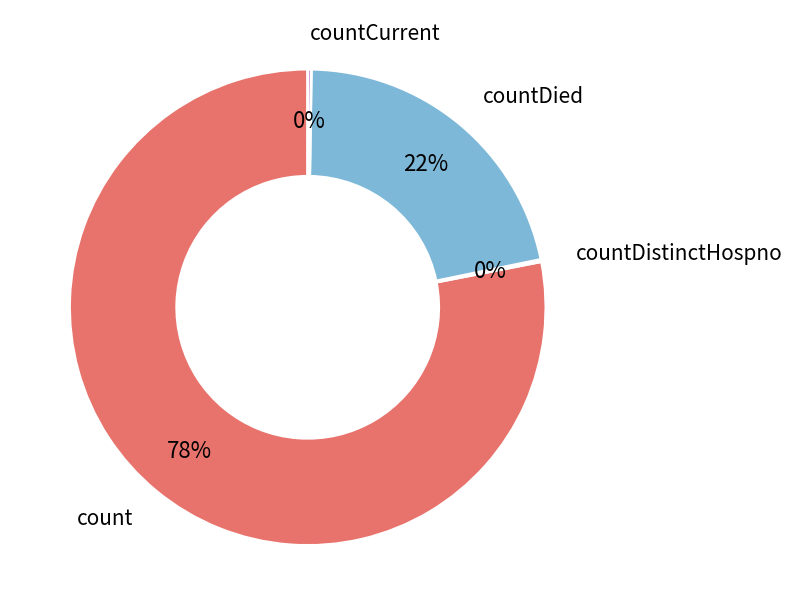

To the nearest percent, what is the average slice percentage?

25%